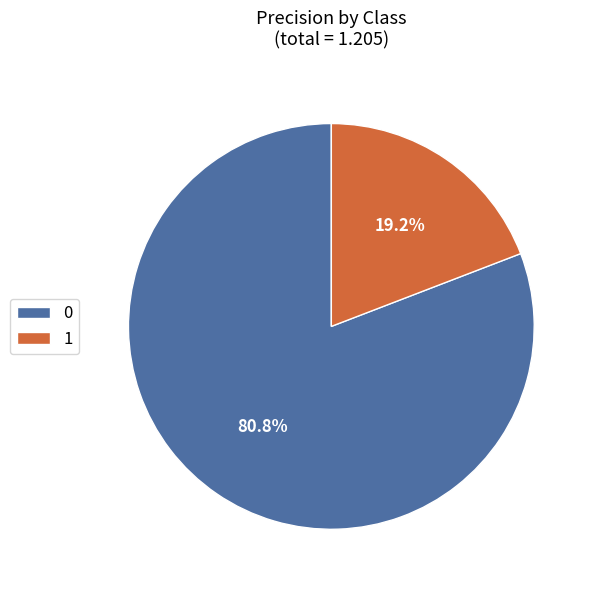

Which slice is the smallest?

1